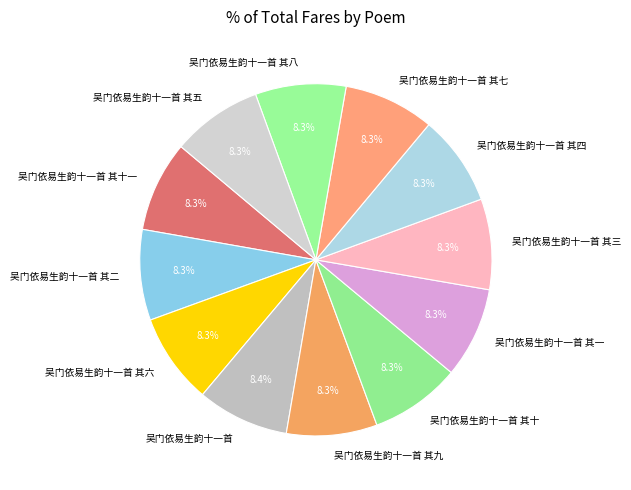

To the nearest percent, what is the combined percentage of 吴门依易生韵十一首 and 吴门依易生韵十一首 其六?

17%